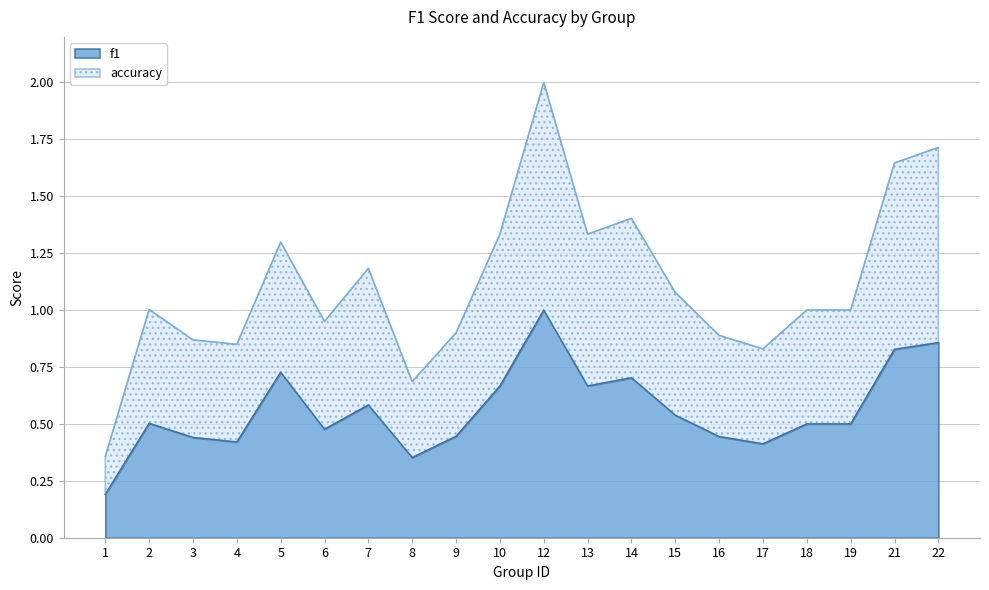

What is the sum of the accuracy values at 7 and 6?

2.1